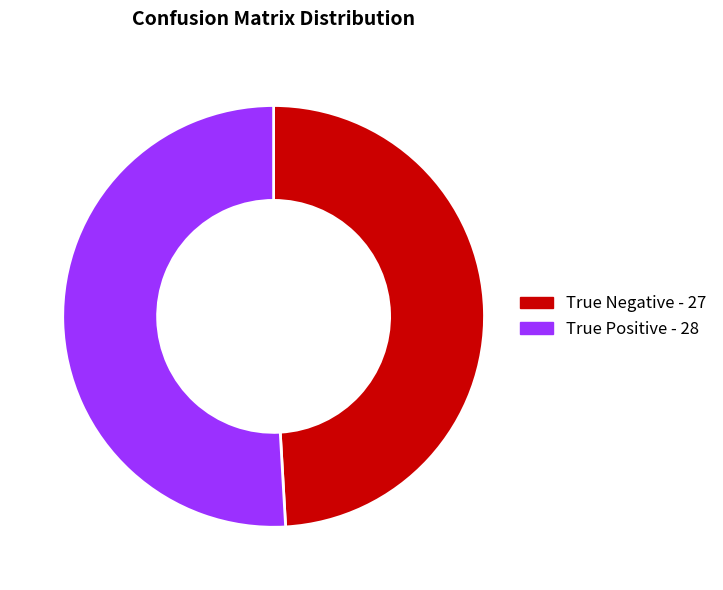

What is the smallest slice in the pie chart?

True Negative